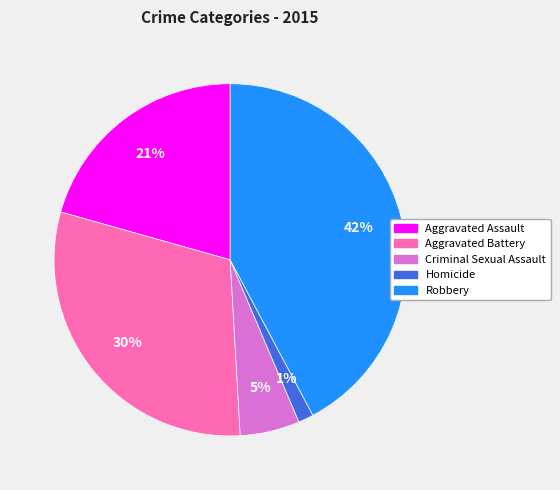

To the nearest percent, what is the average slice percentage?

20%